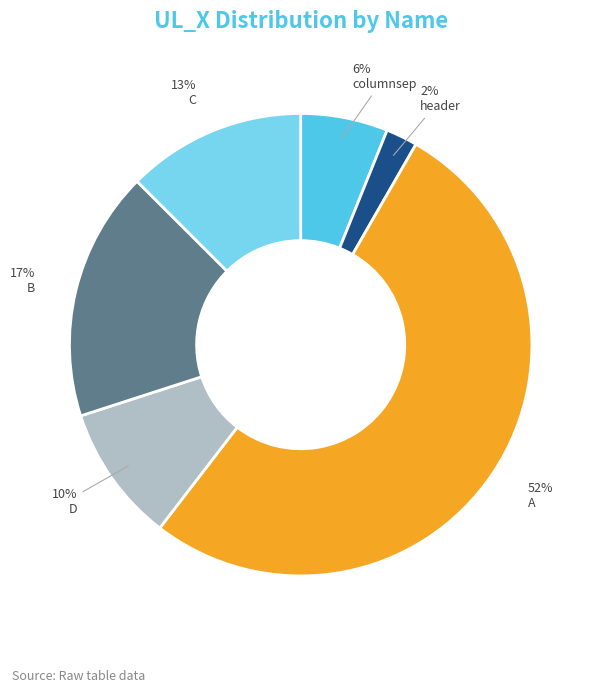

Do B and D together represent more than half of the pie?

No